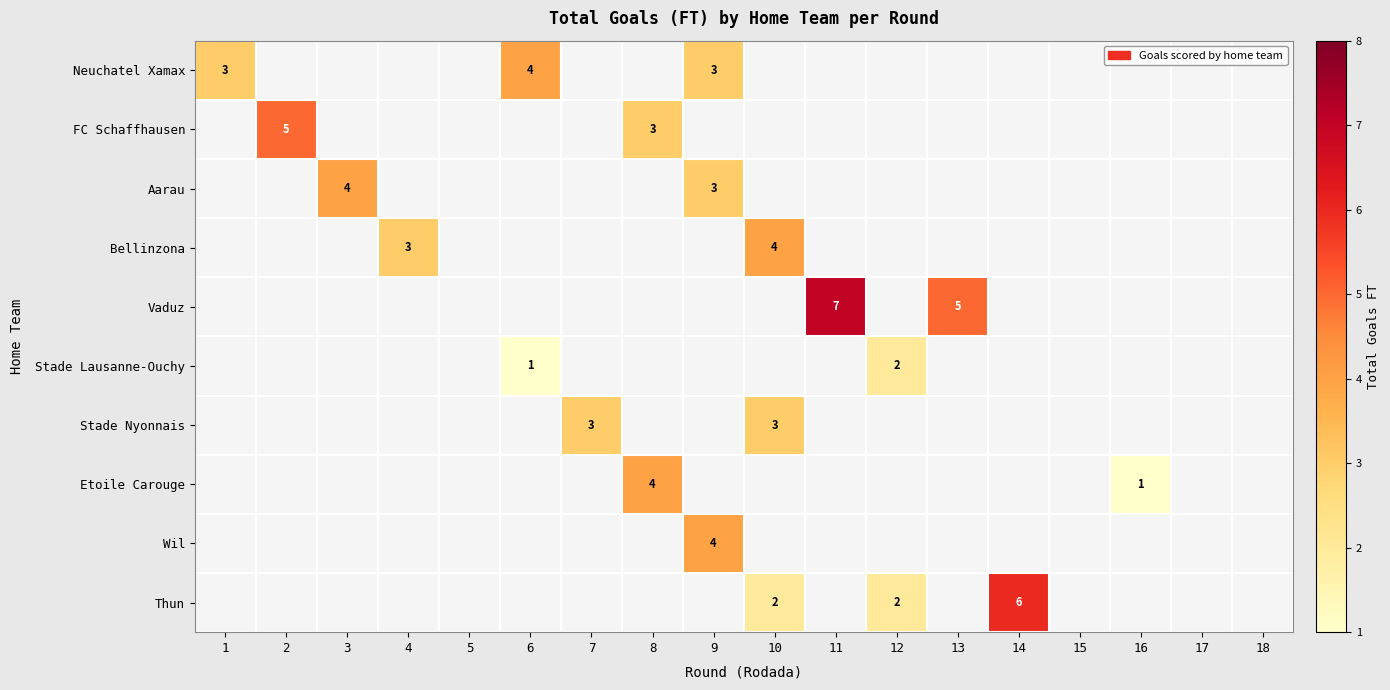

How many values in Vaduz are above zero?

2